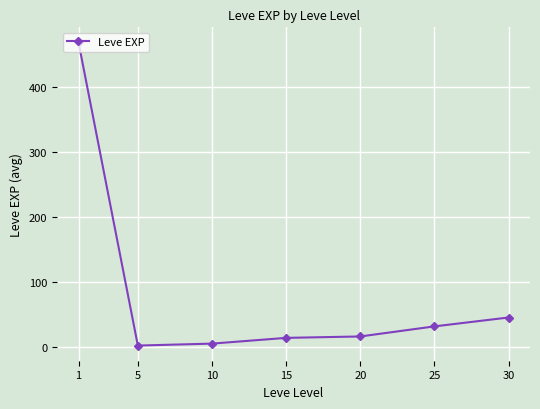

What is the smallest value displayed?

2.3